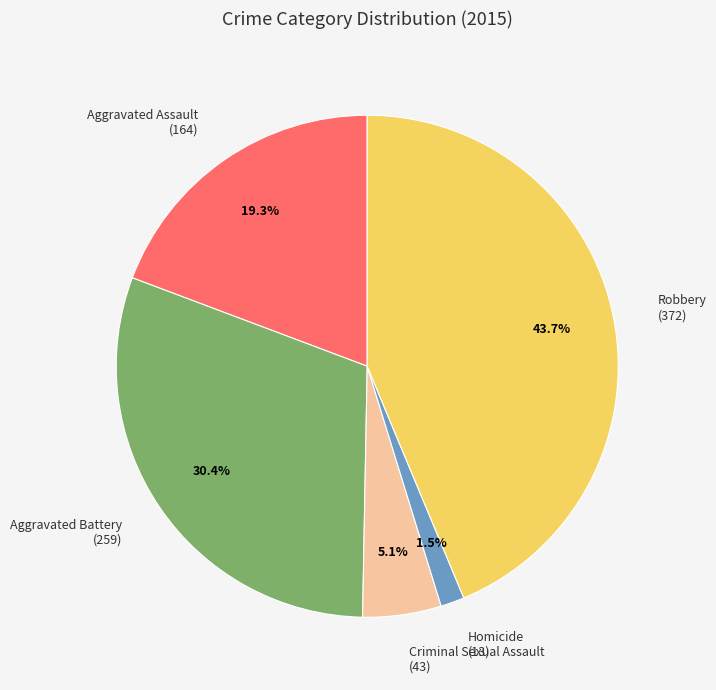

How many segments does this pie chart have?

5